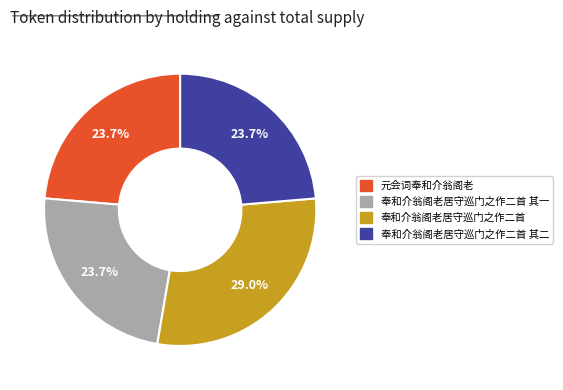

True or false: 奉和介翁阁老居守巡门之作二首 accounts for 14% of the total.

False